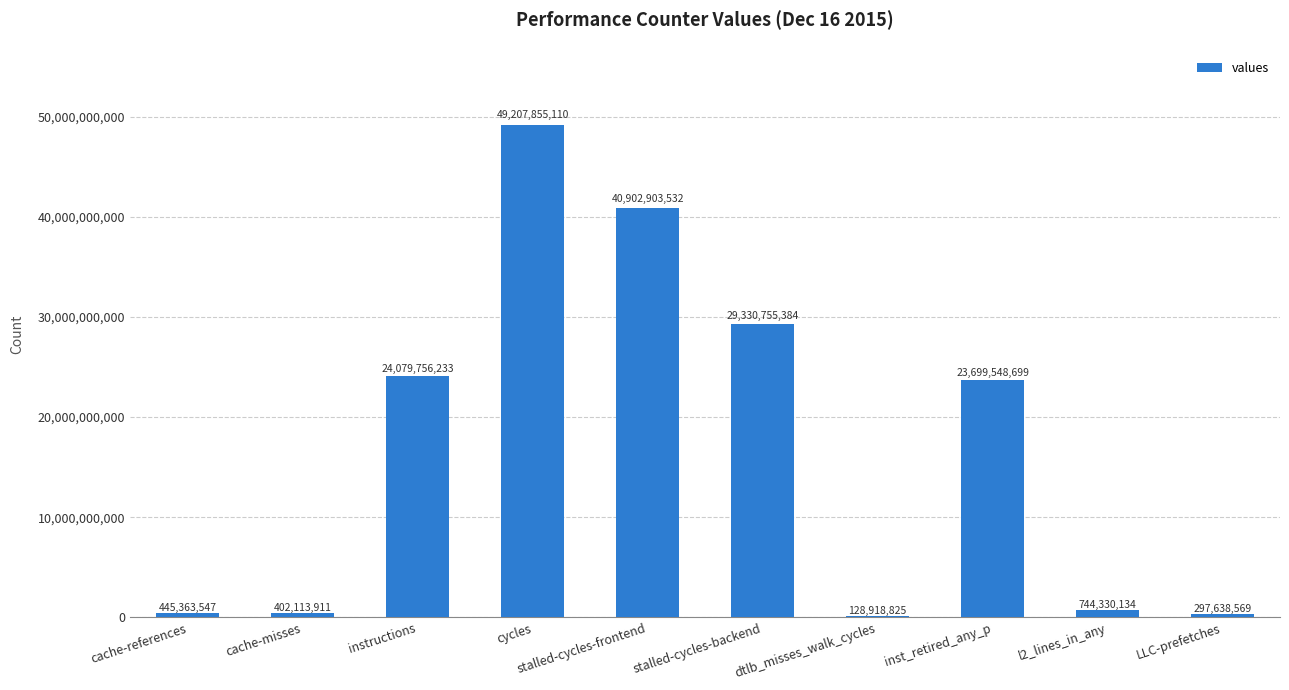

At which label is the value closest to 24668386967?

instructions